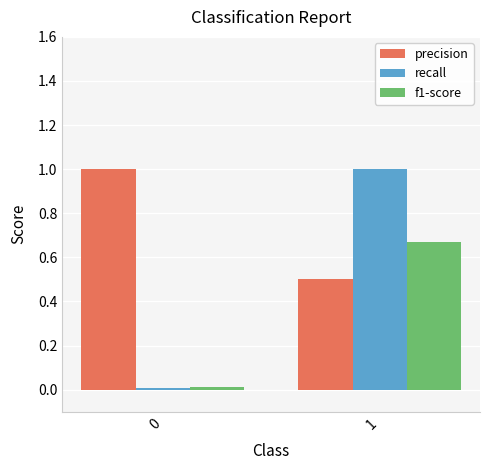

Rank the series by their average value, from lowest to highest.

f1-score, recall, precision